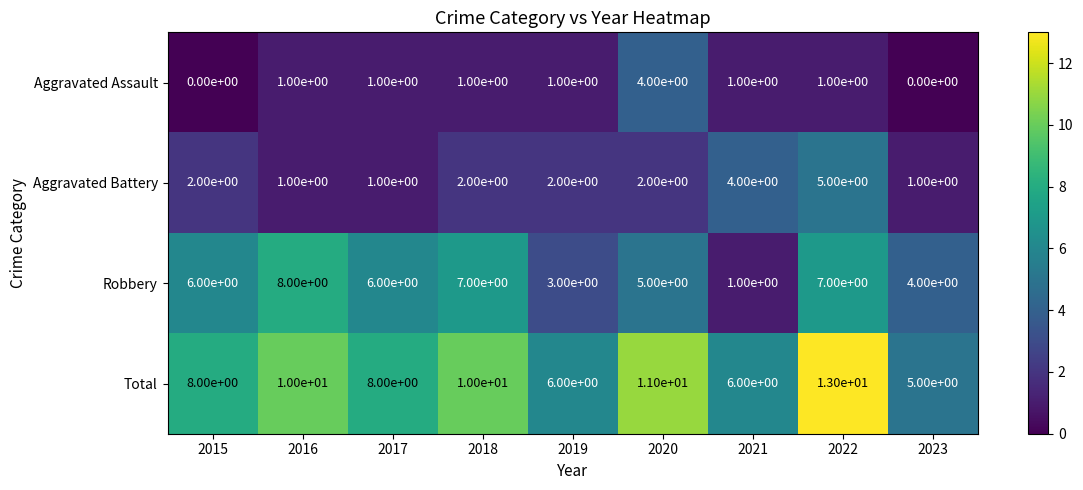

Count the Total values in the range 6 to 10.

6